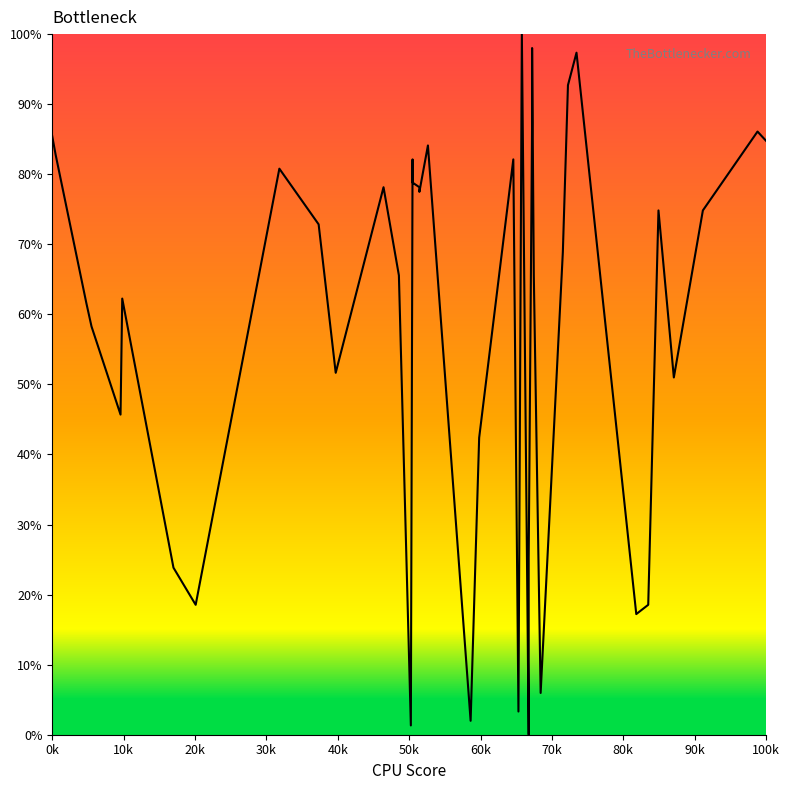

What is the difference between the maximum and minimum values?

100.0